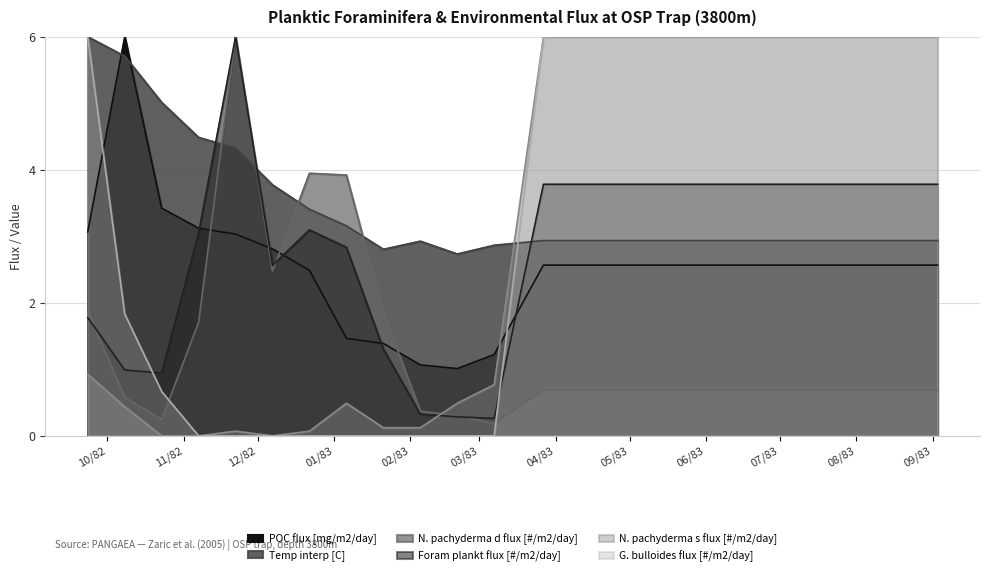

What is the greatest value displayed?

6.0